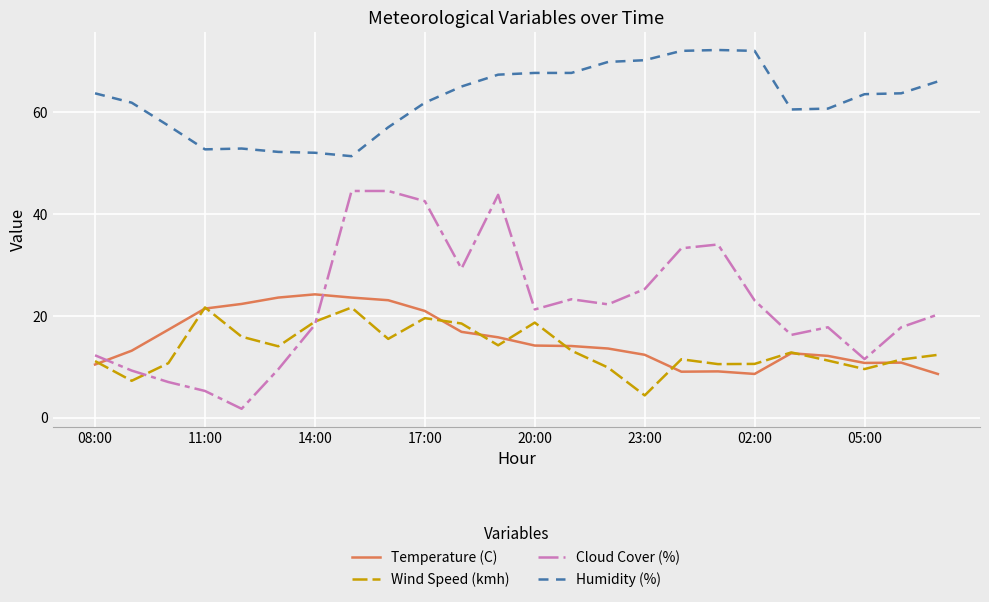

Which series has the largest total across all categories?

Humidity (%)